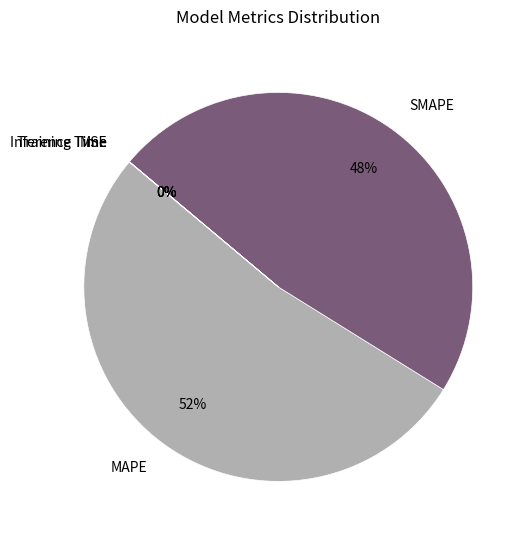

To the nearest percent, what is the average slice percentage?

20%